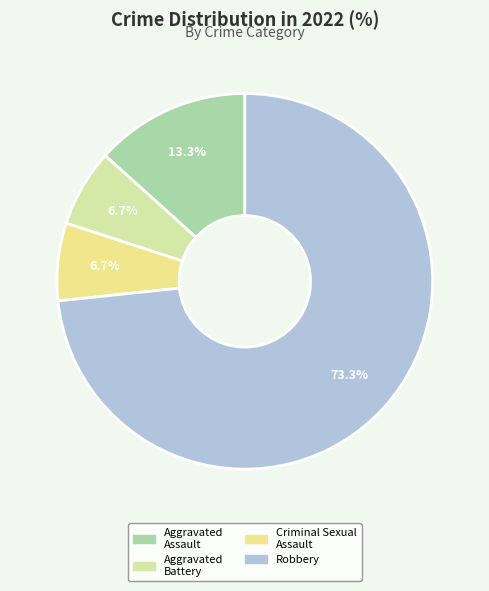

Count the number of slices in the pie.

4